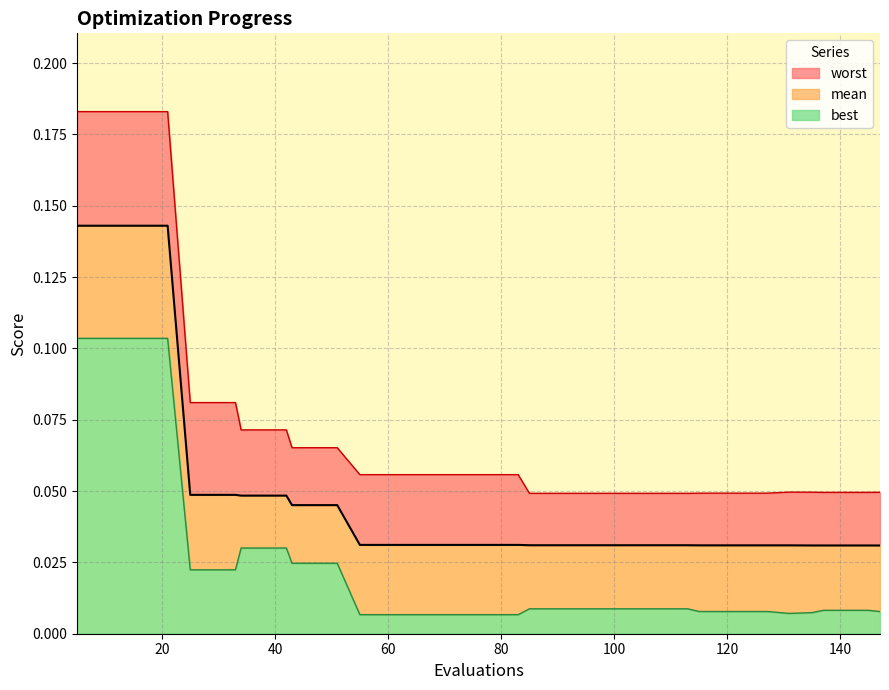

Does the chart display data point markers on the line(s)?

No